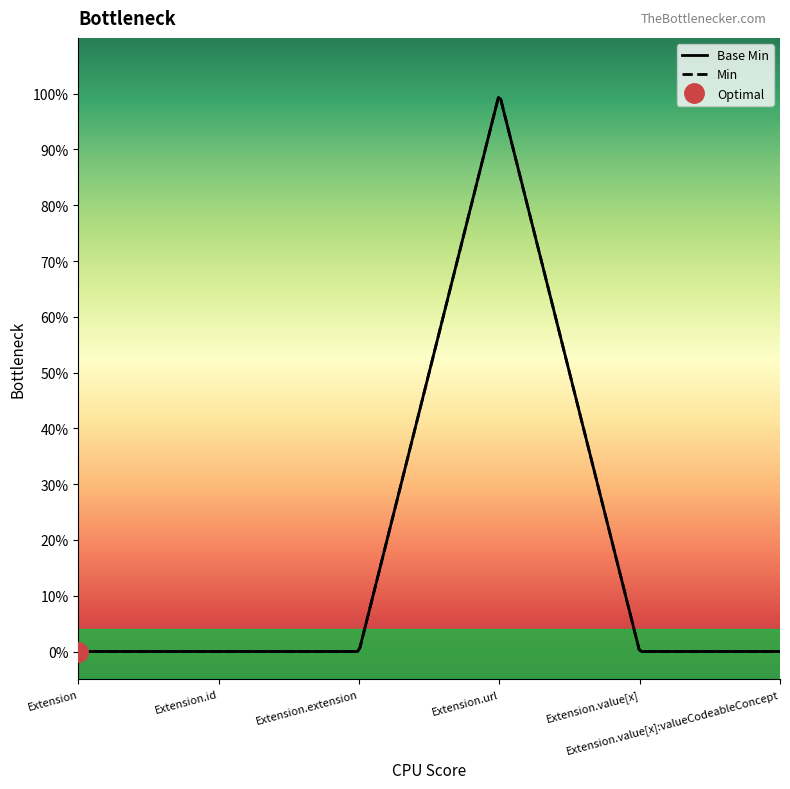

Reading left to right, list all the values displayed in this chart.

Extension=0	Extension.id=0	Extension.extension=0	Extension.url=1	Extension.value[x]=0	Extension.value[x]:valueCodeableConcept=0